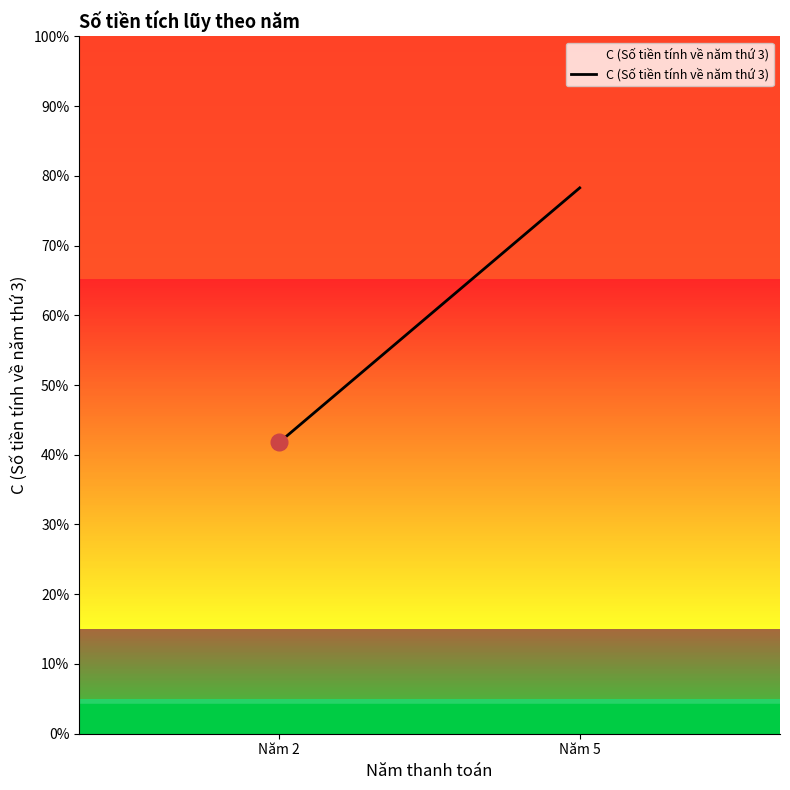

Where is the data nearest to the value 168?

2